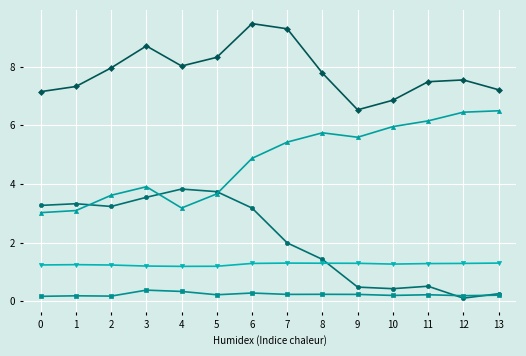

What is the greatest value displayed?

9.5